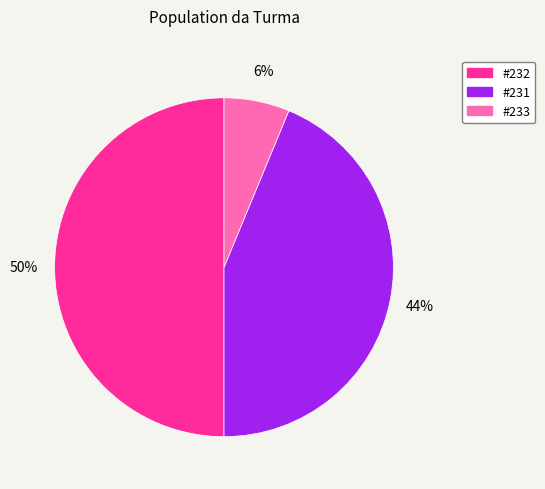

To the nearest percent, what is the combined percentage of #232 and #231?

94%